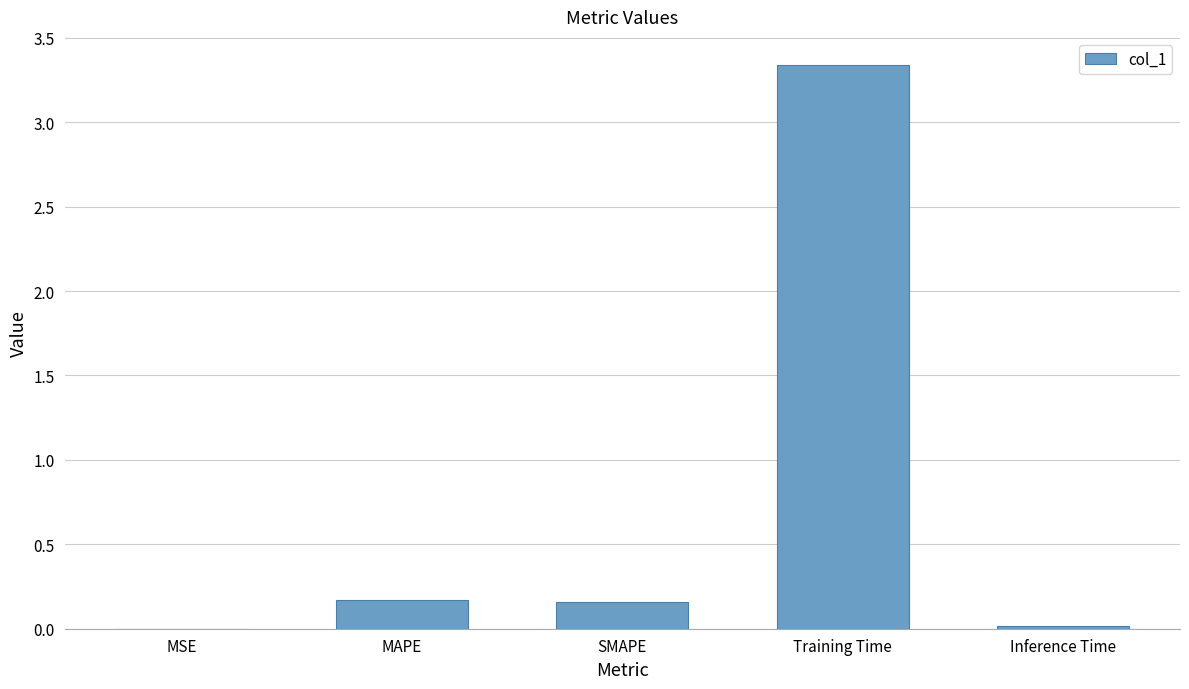

True or false: the data shows 0.0 at MSE.

True